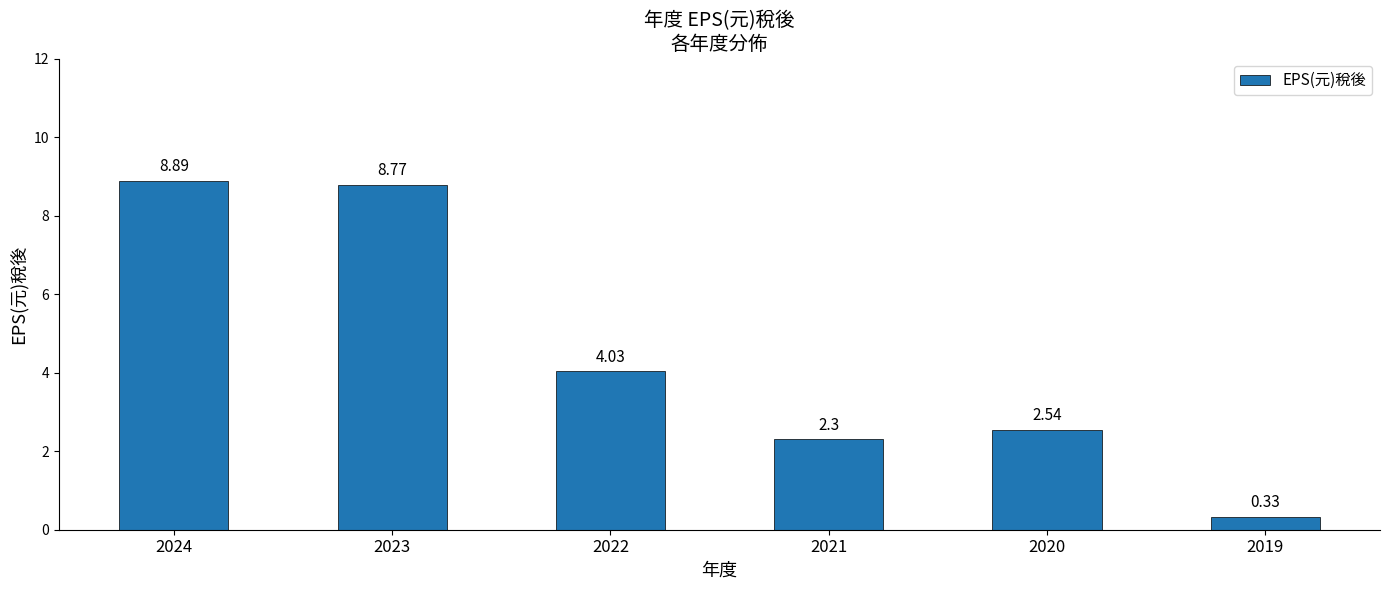

At which category does the chart reach its peak across all series?

2024